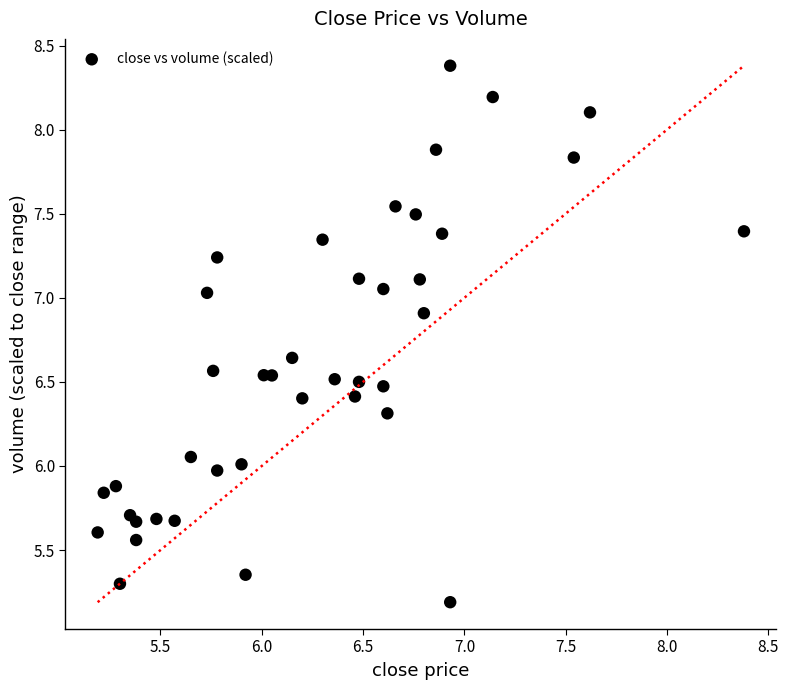

What is the range of X values (max minus min)?

3.2